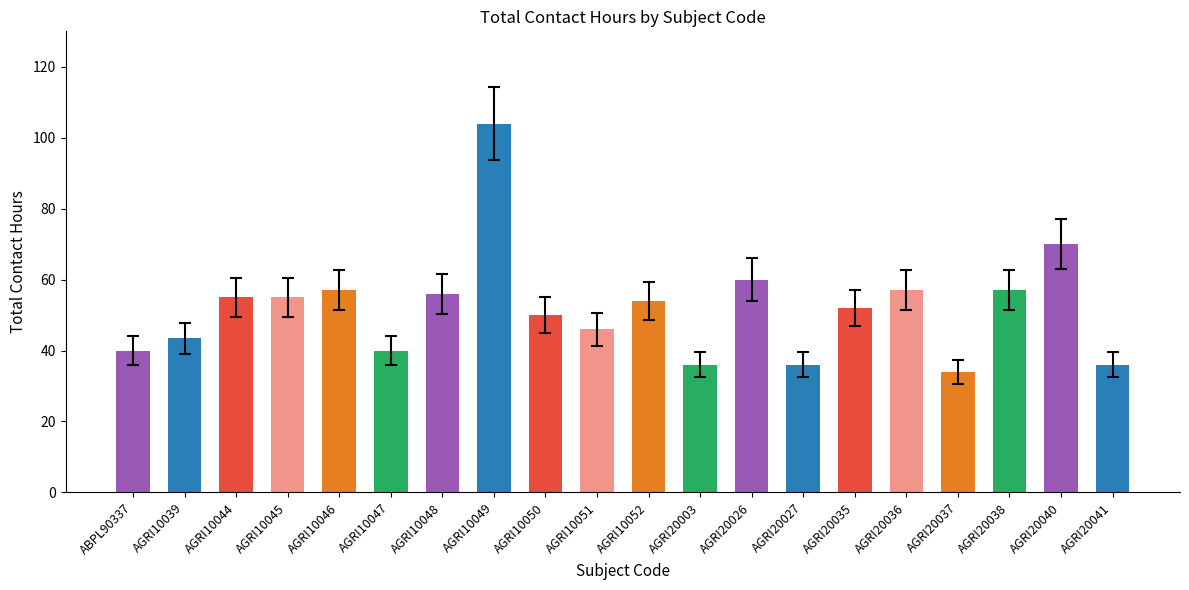

What is the label of the 12th bar from the left?

AGRI20003